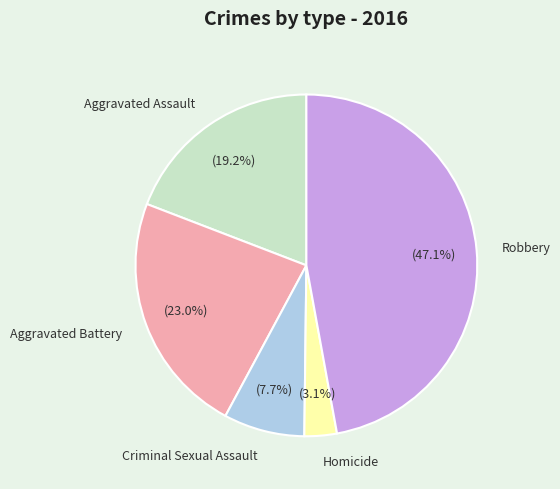

The Aggravated Assault slice represents 19% of the pie. True or false?

True